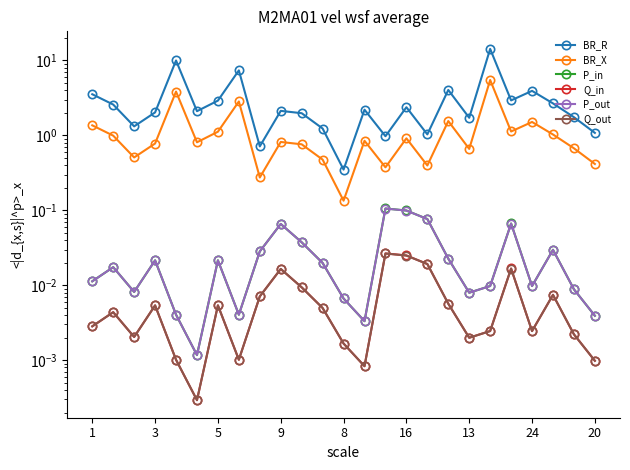

Which series has the largest total across all categories?

BR_R